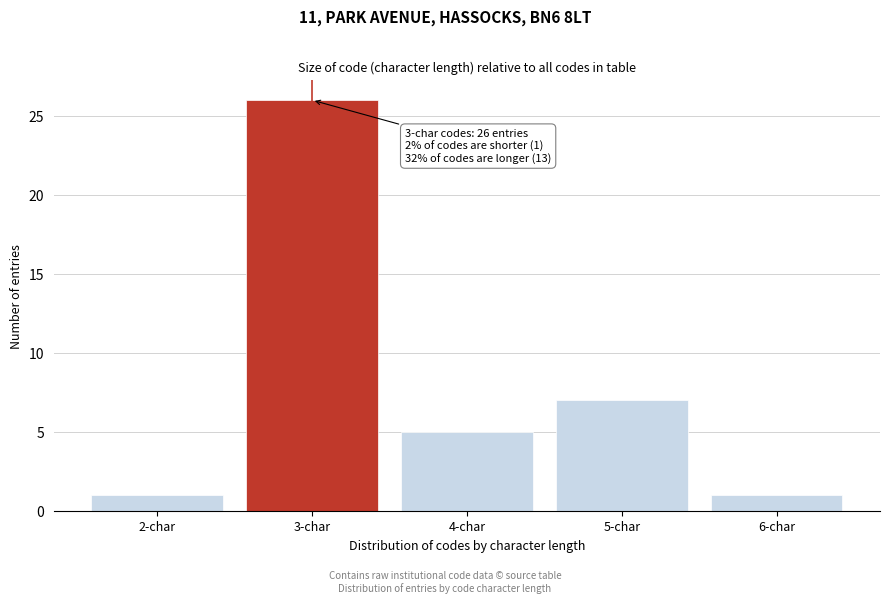

Reading right to left, what are all the values shown in this chart?

1	7	5	26	1